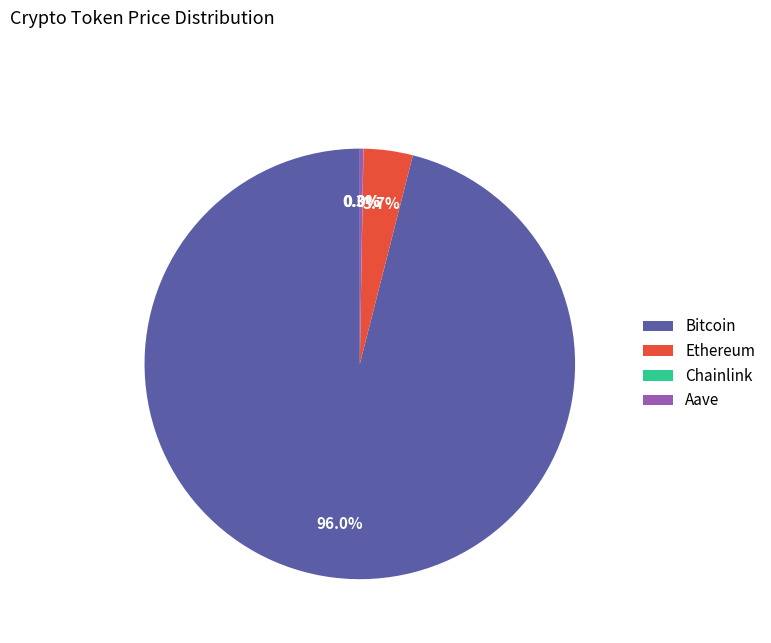

Combined, do Bitcoin and Ethereum account for over 50%?

Yes